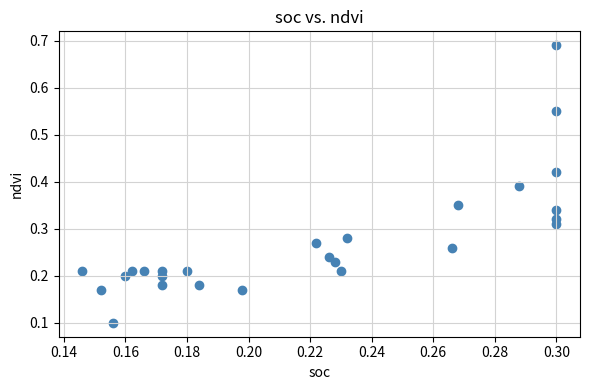

Count the number of points in this scatter plot.

26